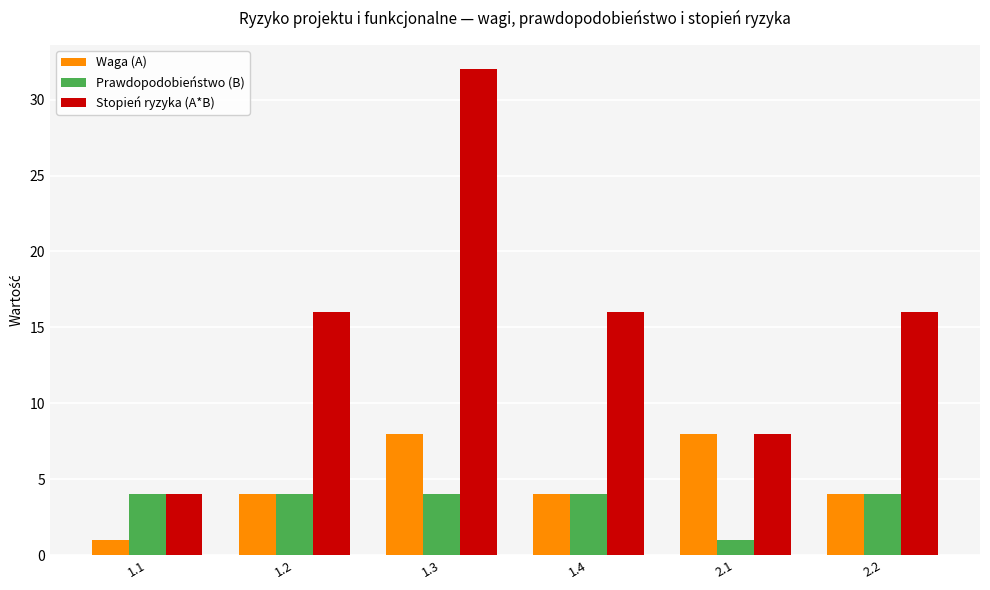

At how many categories does at least one series exceed 10?

4